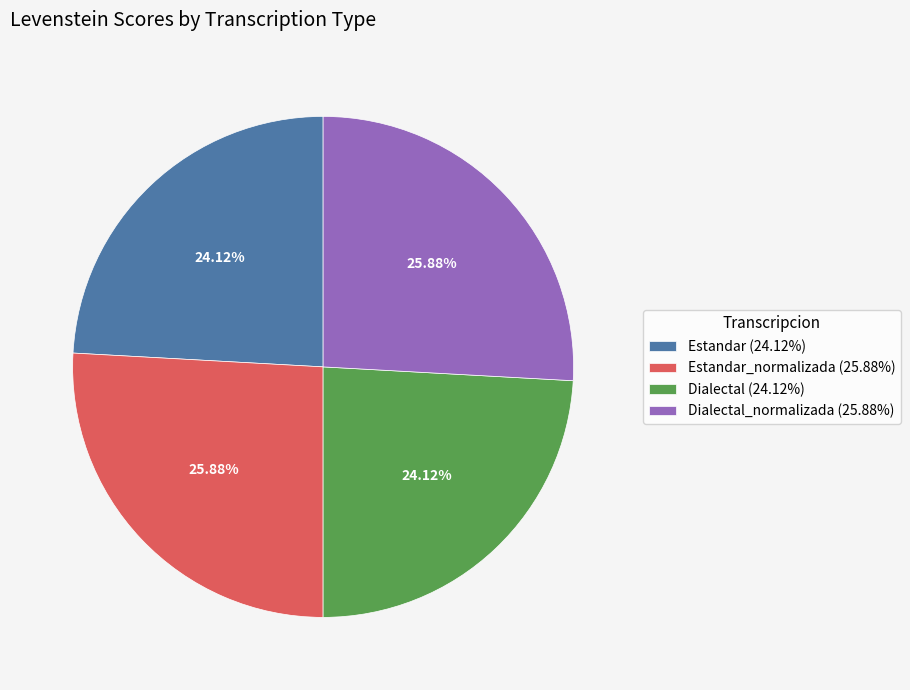

Which has a higher value, Estandar_normalizada (25.88%) or Estandar (24.12%)?

Estandar_normalizada (25.88%)